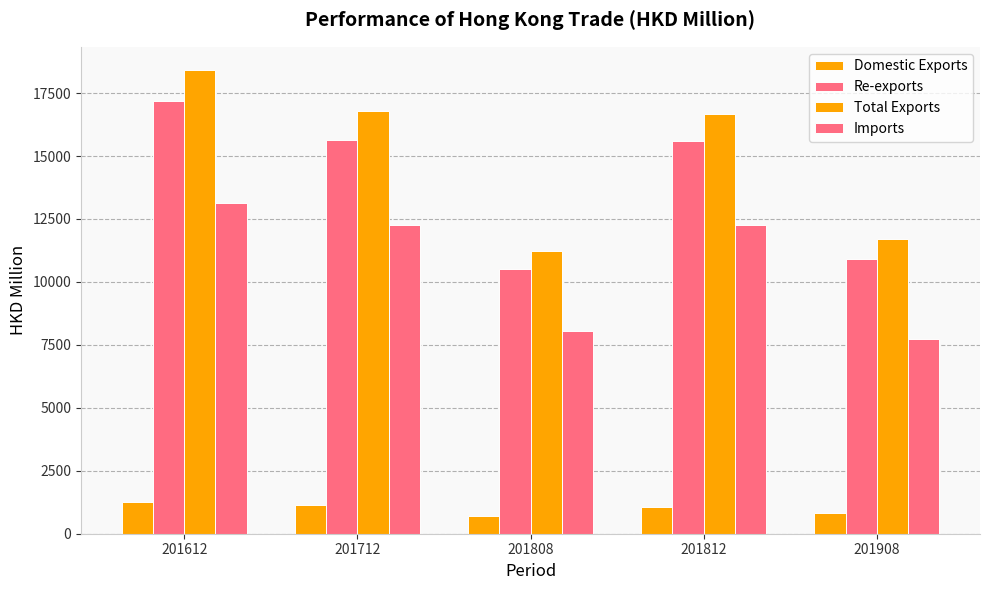

Does the chart contain stacked bars?

No